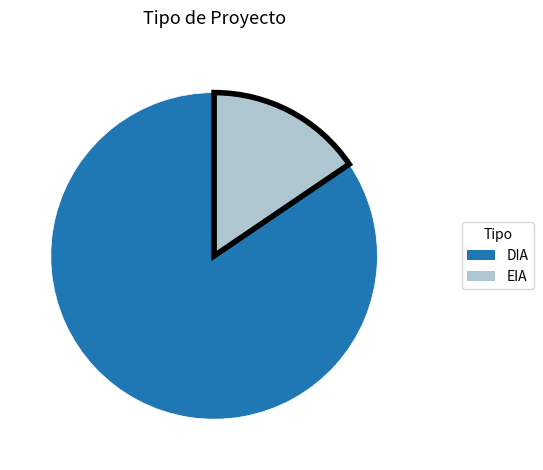

Is it true that DIA is 84% of the pie?

True